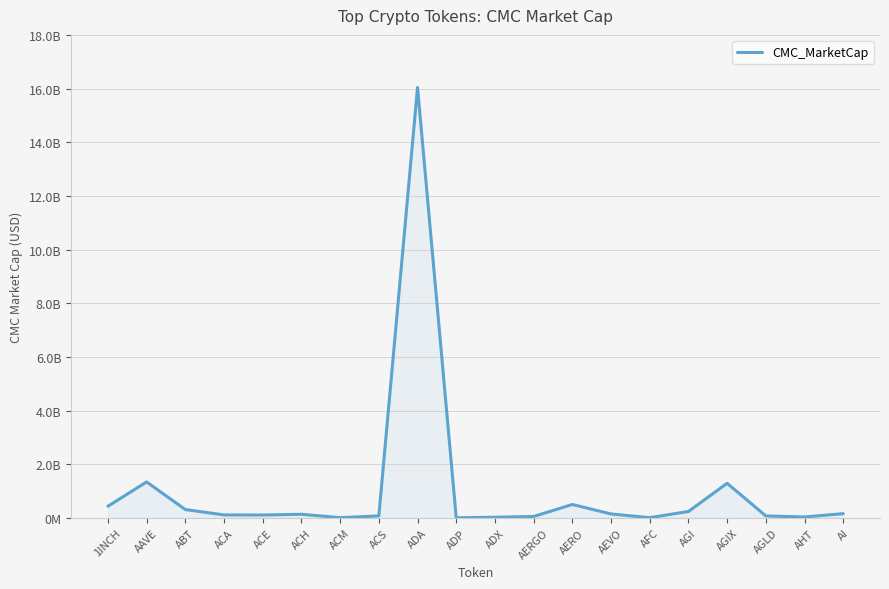

Does the chart have visible grid lines?

Yes